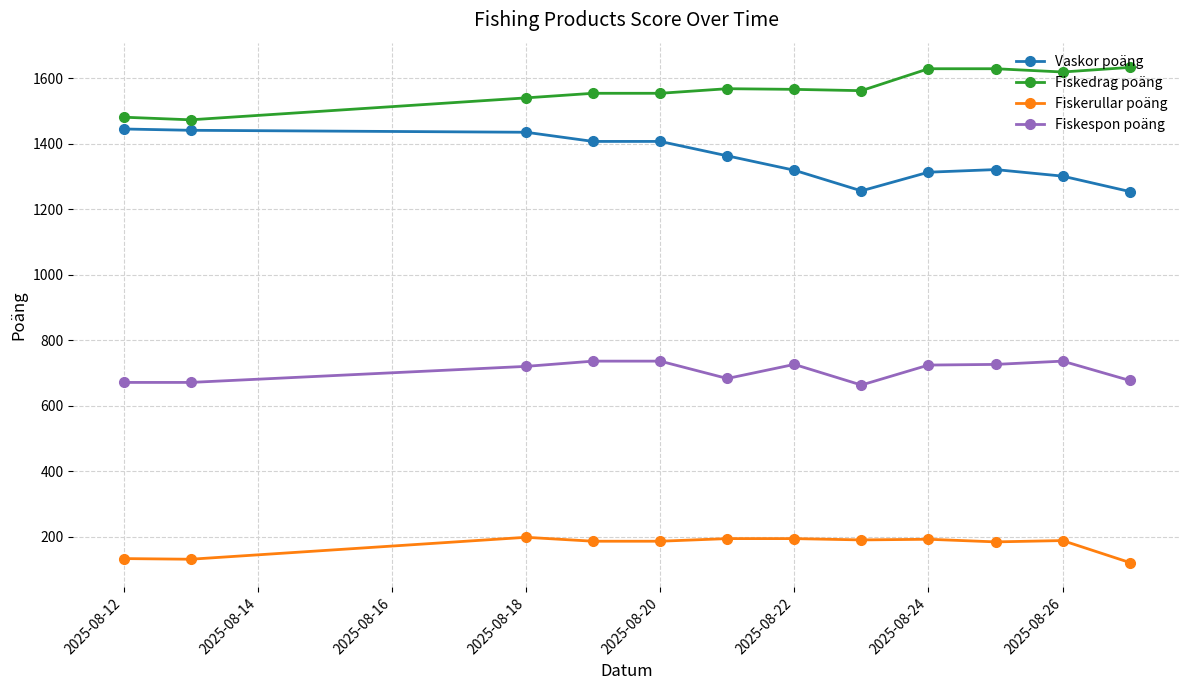

List the series in order of their overall mean, lowest first.

Fiskerullar poäng, Fiskespon poäng, Vaskor poäng, Fiskedrag poäng